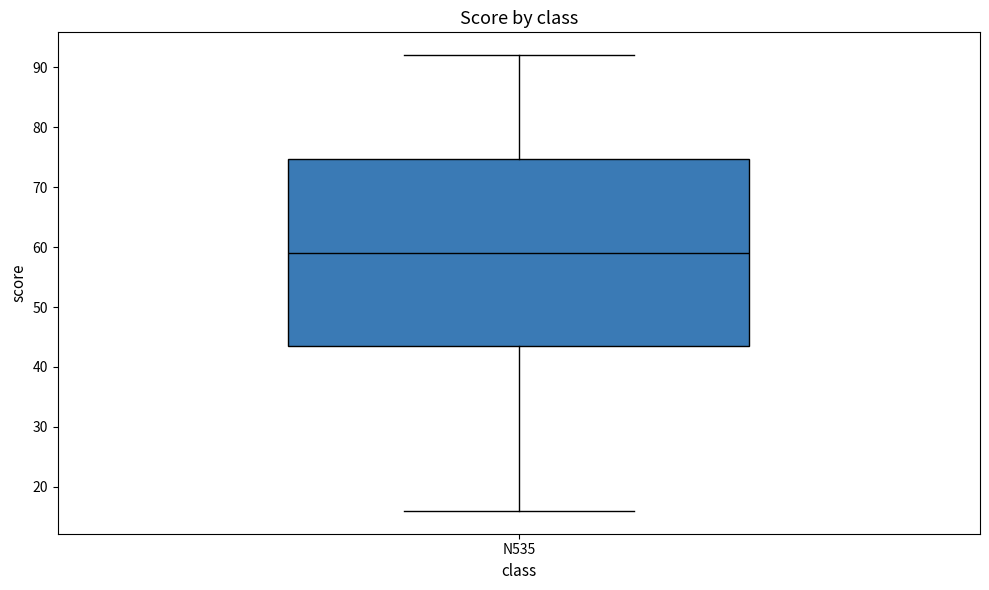

Where is the upper edge of the box for N535 on the y-axis? The values are not printed on the chart, so give them approximately, as read against the axis.

75